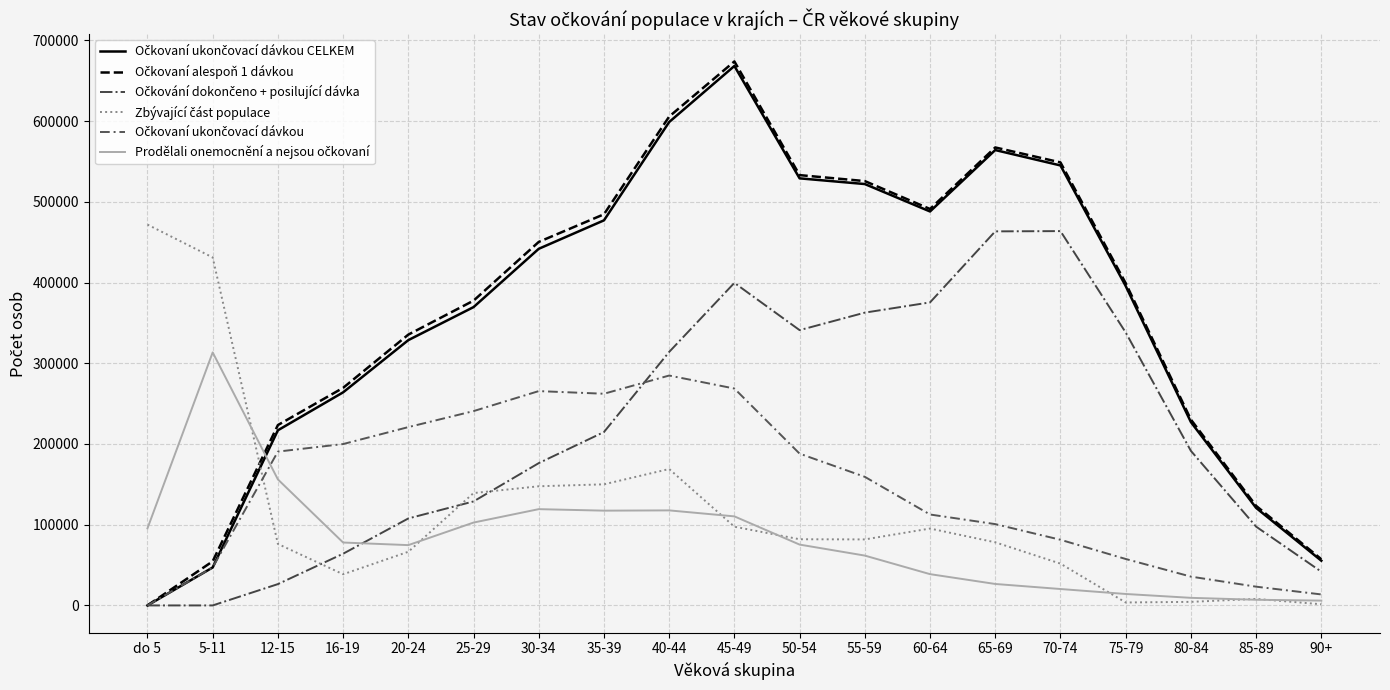

Which label corresponds to the largest value in the chart?

45-49